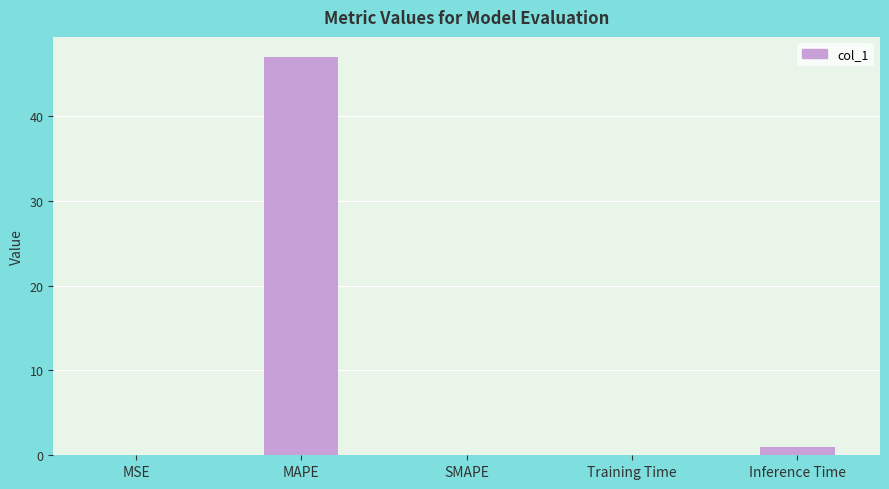

Which label corresponds to the largest value in the chart?

MAPE